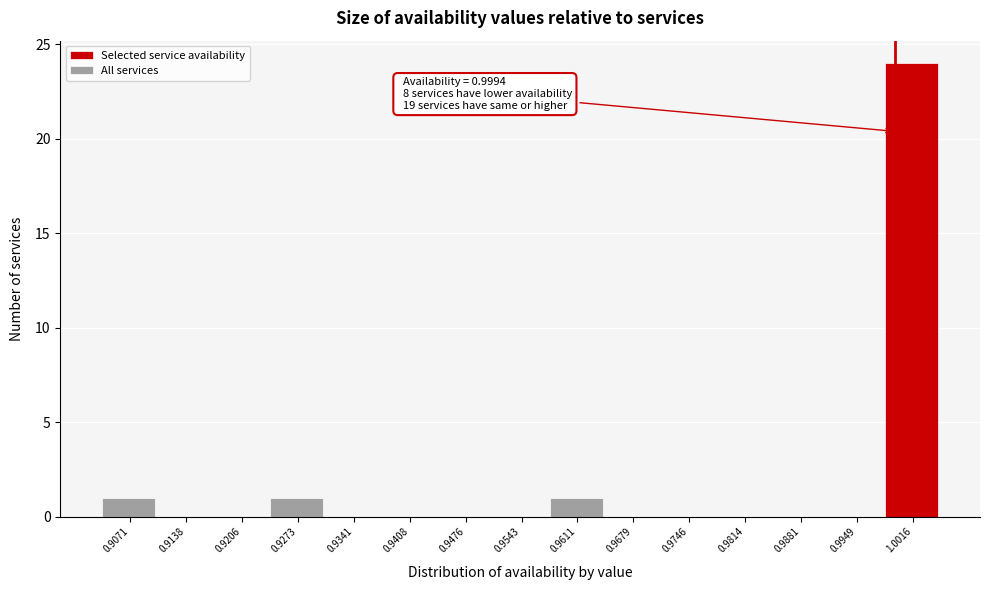

Over which range of the x-axis is the bar tallest?

0.998 to 1.005